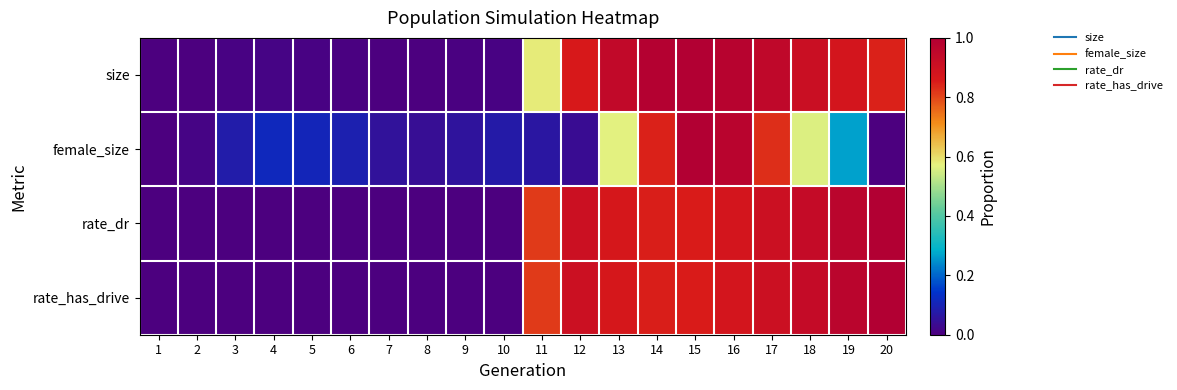

Reading left to right, transcribe all the data shown in this chart.

size: 1=0.0	2=0.0	3=0.0	4=0.0	5=0.0	6=0.0	7=0.0	8=0.0	9=0.0	10=0.0	11=0.6	12=0.9	13=0.9	14=1.0	15=1.0	16=1.0	17=1.0	18=0.9	19=0.9	20=0.8
female_size: 1=0.0	2=0.0	3=0.1	4=0.1	5=0.1	6=0.1	7=0.1	8=0.0	9=0.1	10=0.1	11=0.1	12=0.0	13=0.6	14=0.8	15=1.0	16=1.0	17=0.8	18=0.6	19=0.3	20=0.0
rate_dr: 1=0.0	2=0.0	3=0.0	4=0.0	5=0.0	6=0.0	7=0.0	8=0.0	9=0.0	10=0.0	11=0.8	12=0.9	13=0.9	14=0.9	15=0.9	16=0.9	17=0.9	18=0.9	19=1.0	20=1.0
rate_has_drive: 1=0.0	2=0.0	3=0.0	4=0.0	5=0.0	6=0.0	7=0.0	8=0.0	9=0.0	10=0.0	11=0.8	12=0.9	13=0.9	14=0.9	15=0.9	16=0.9	17=0.9	18=0.9	19=1.0	20=1.0